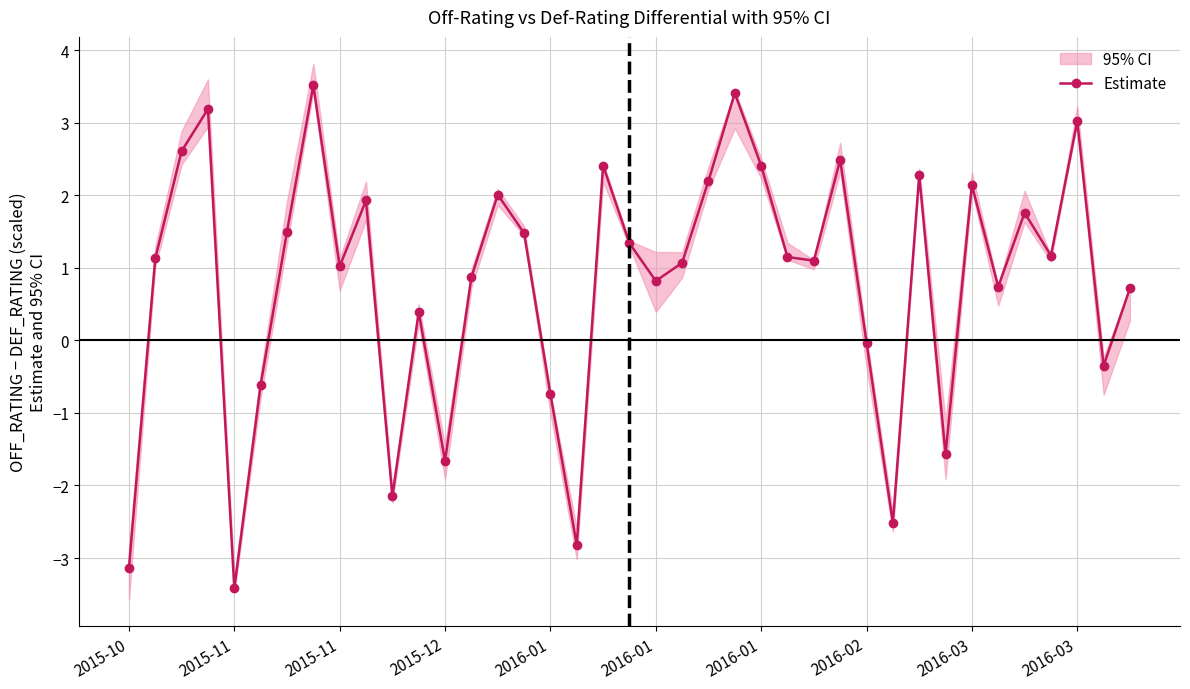

Where is the data nearest to the value 0?

2016-02